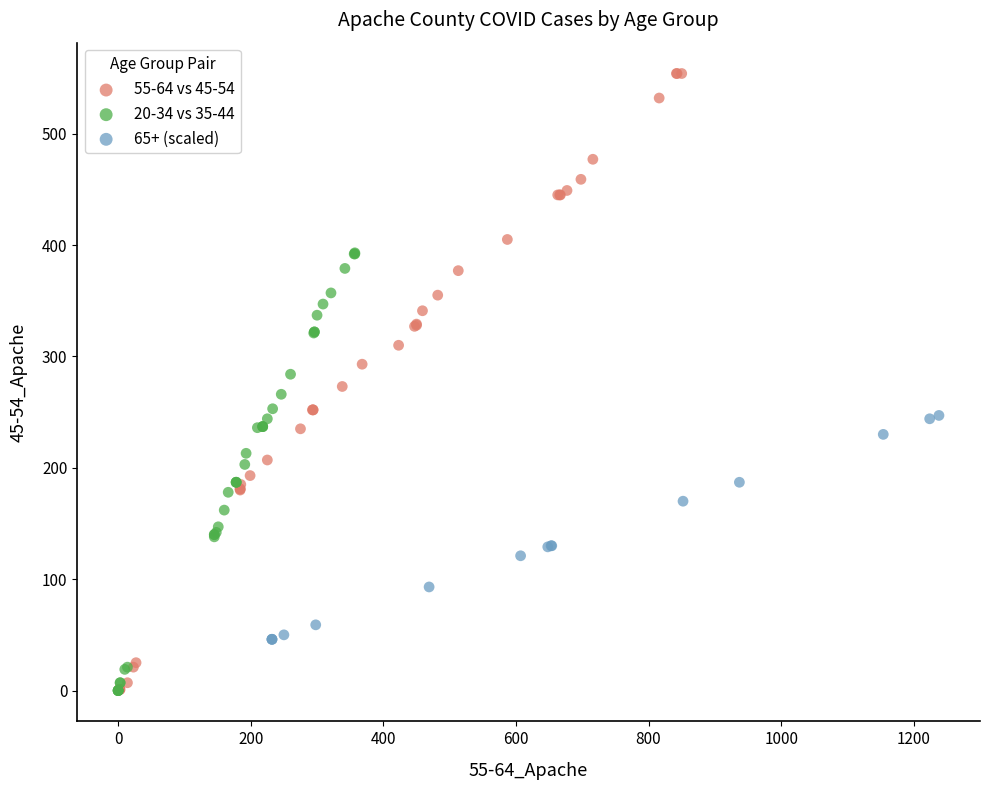

Which series has the widest spread of Y values?

55-64 vs 45-54